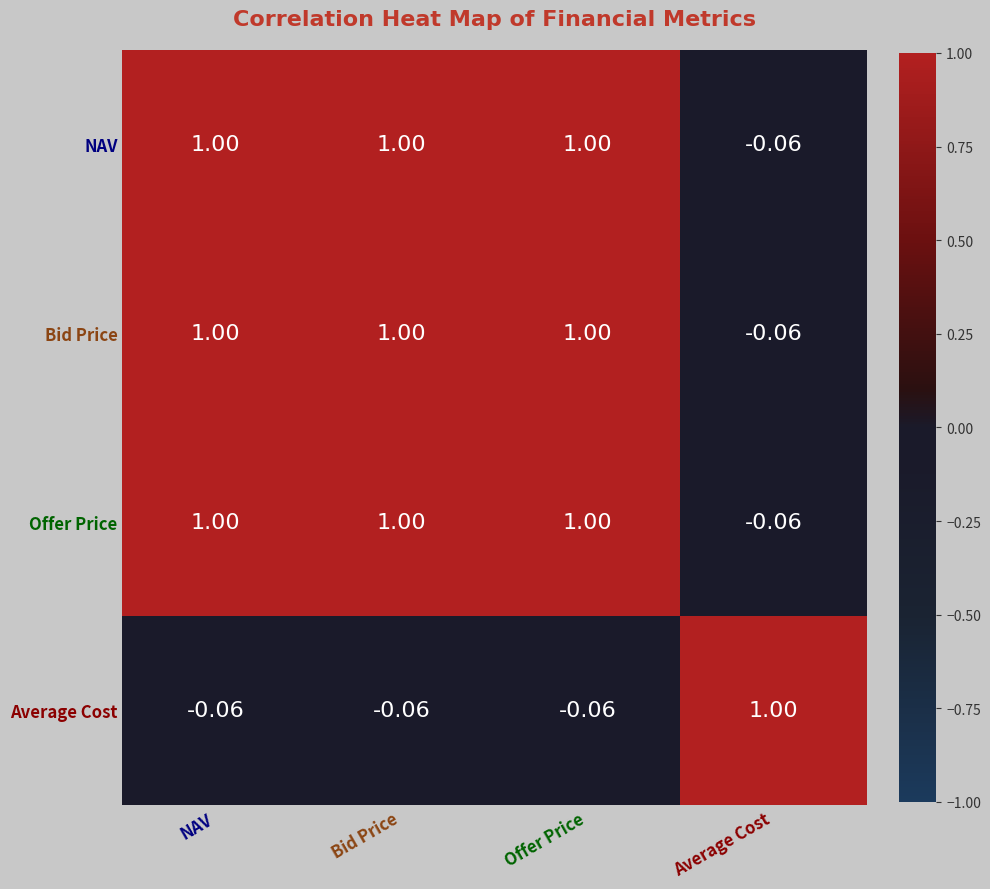

How many values in the NAV series are below 1?

1